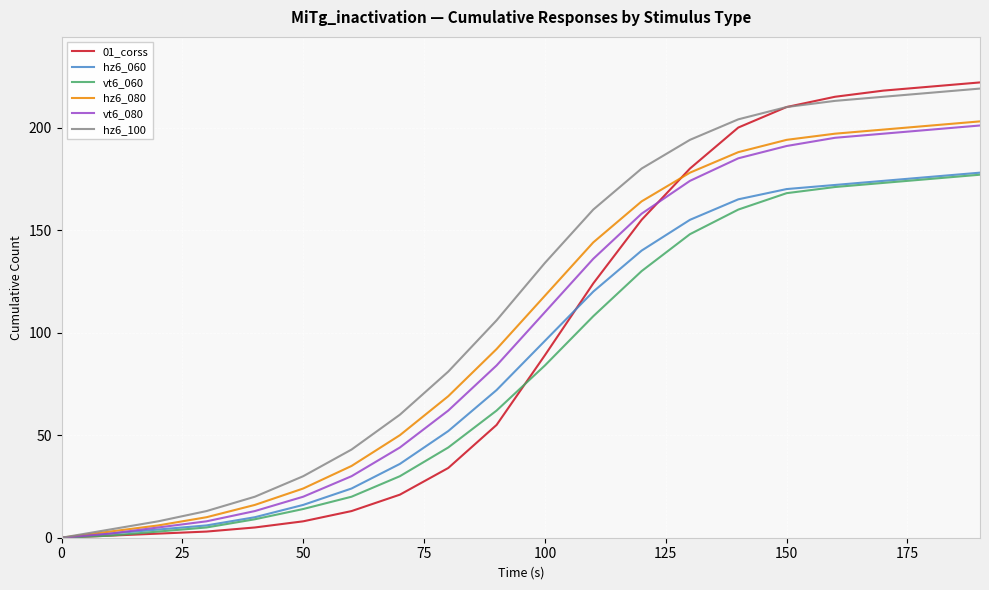

Which series has the widest spread of values?

01_corss